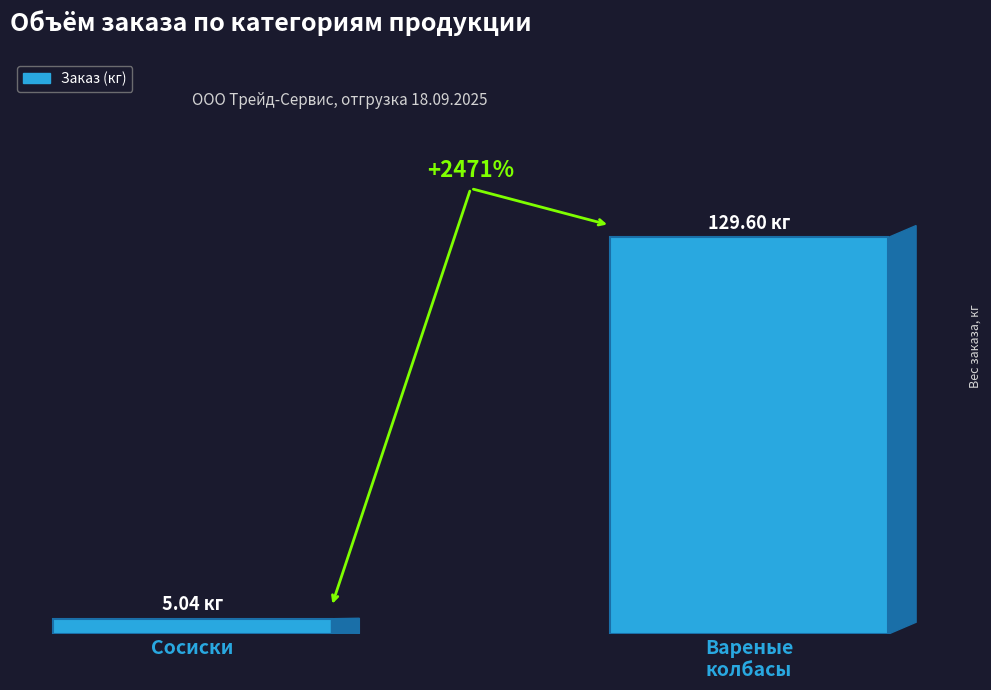

What is the minimum value shown in the chart?

5.0